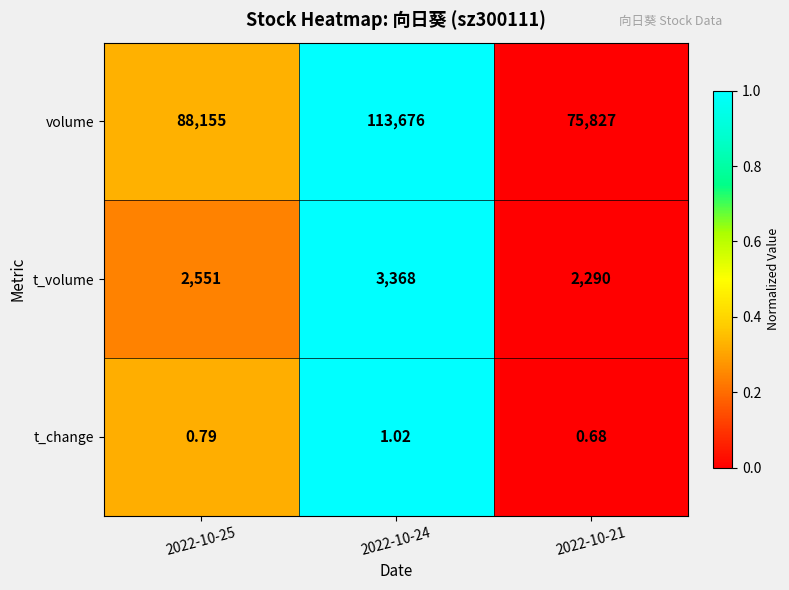

At 2022-10-24, list the series in order from smallest to largest.

t_change, t_volume, volume